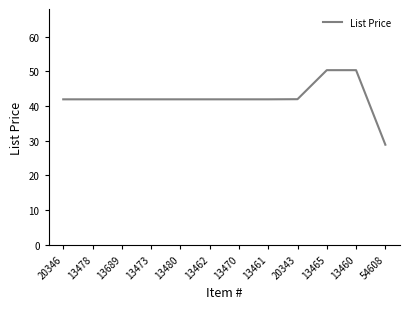

How many lines are shown in the chart?

1